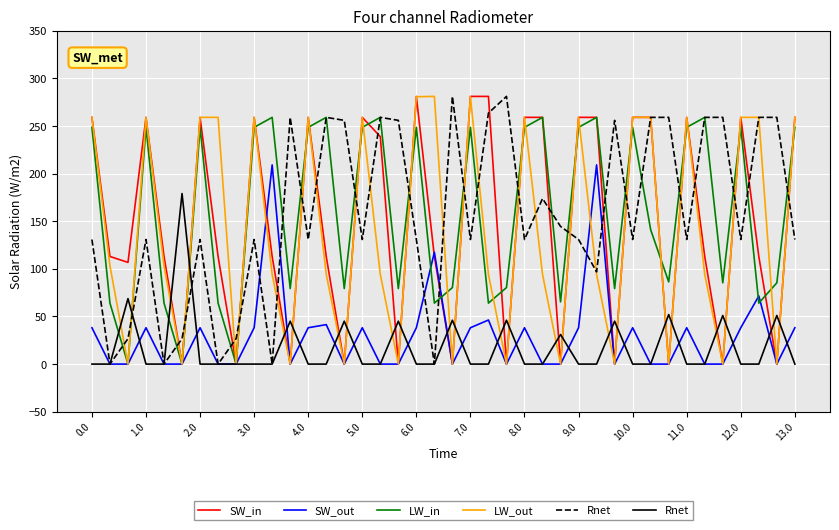

Is it true that LW_out equals 259.0 at 11.0?

True